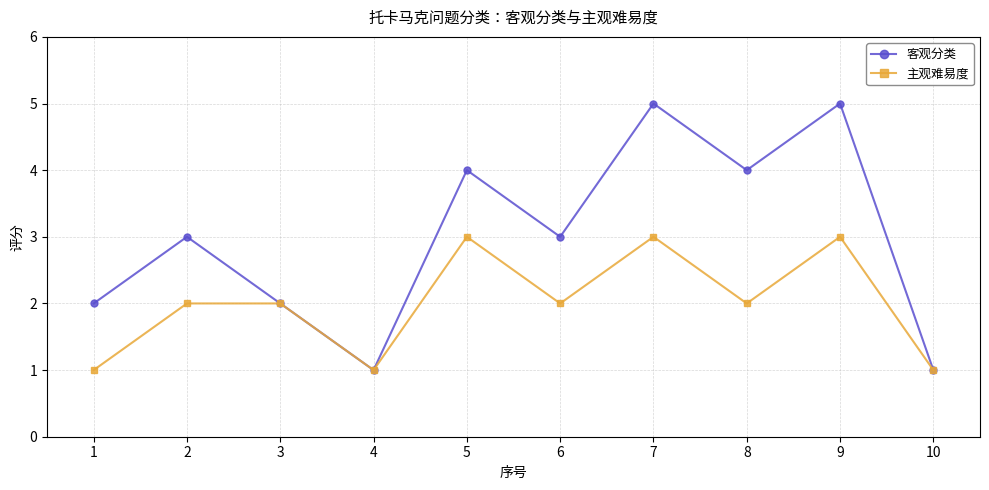

True or false: 客观分类 has a value of 4 at 5.

True